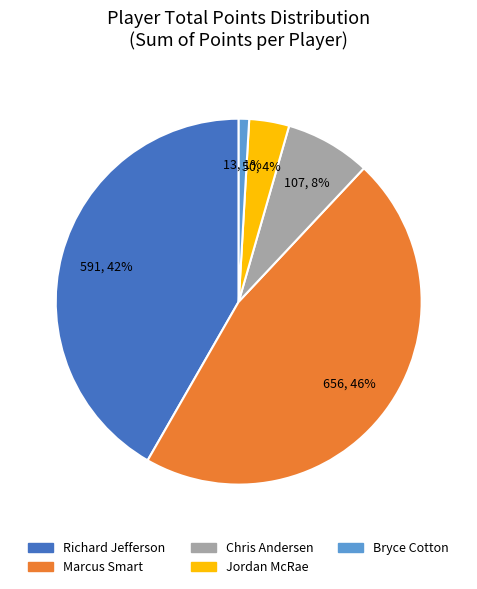

Rank the categories by value from highest to lowest.

Marcus Smart, Richard Jefferson, Chris Andersen, Jordan McRae, Bryce Cotton